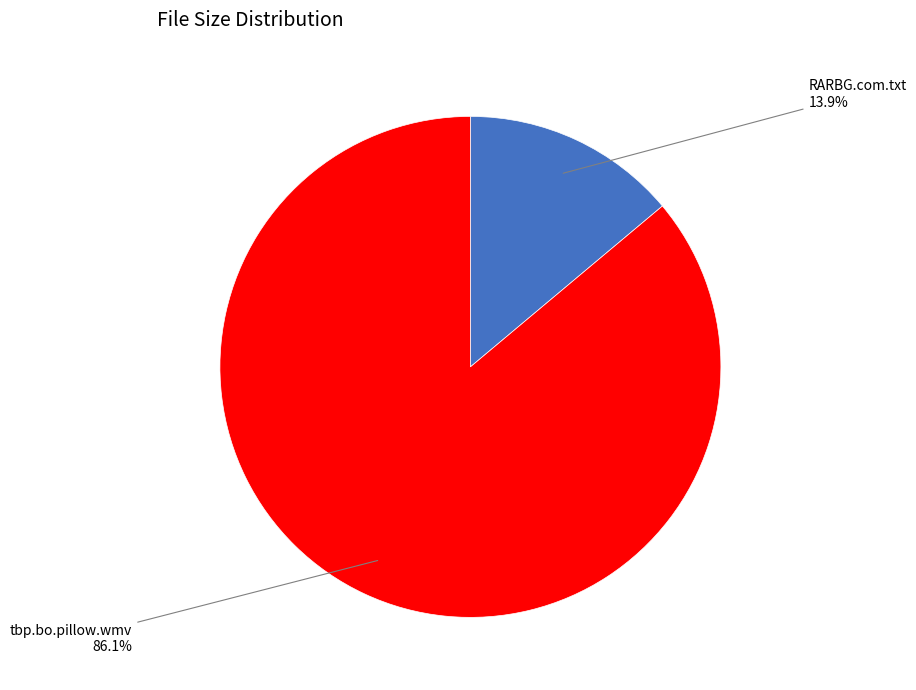

Does any single category account for the majority?

Yes